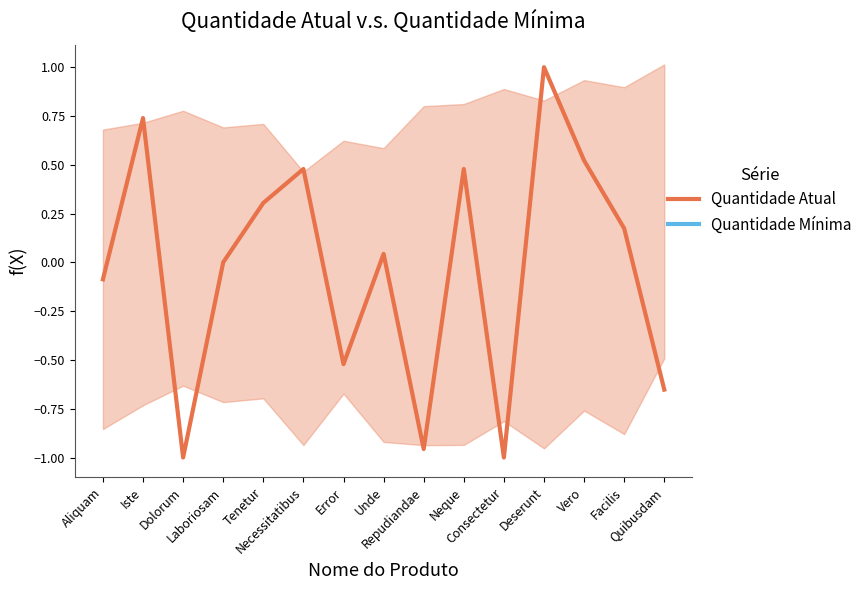

True or false: Quantidade Mínima has more than 0 points higher than both neighbors.

False